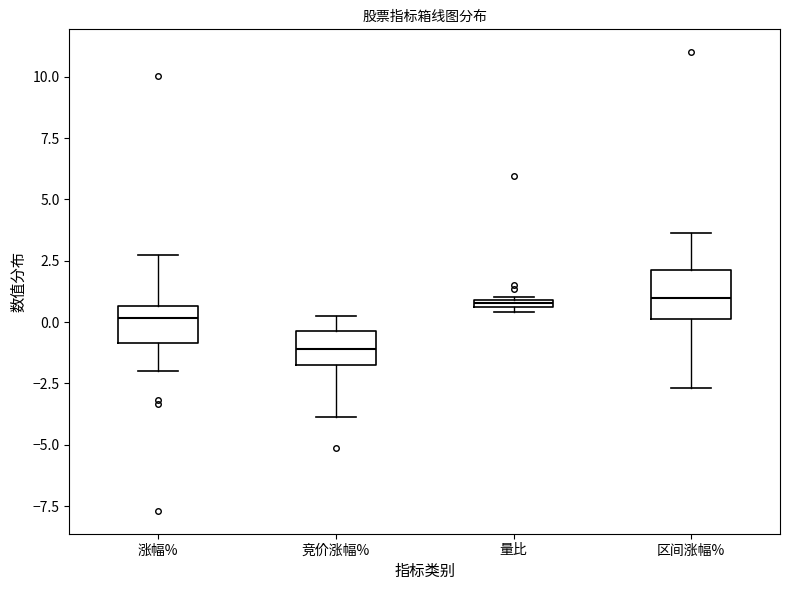

Comparing the boxes themselves (not the whiskers), which one is the tallest?

区间涨幅%